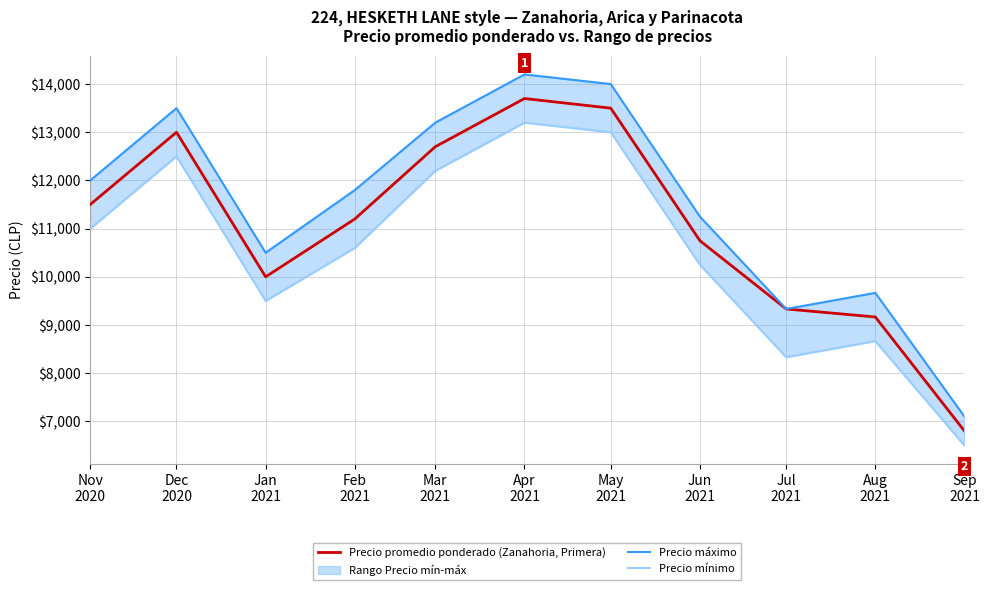

True or false: Precio mínimo and Precio máximo intersect in this chart.

False